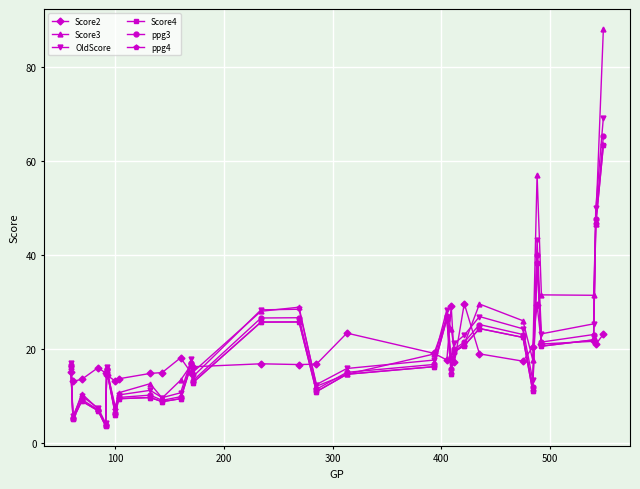

True or false: Score2 and Score4 cross at least once.

True